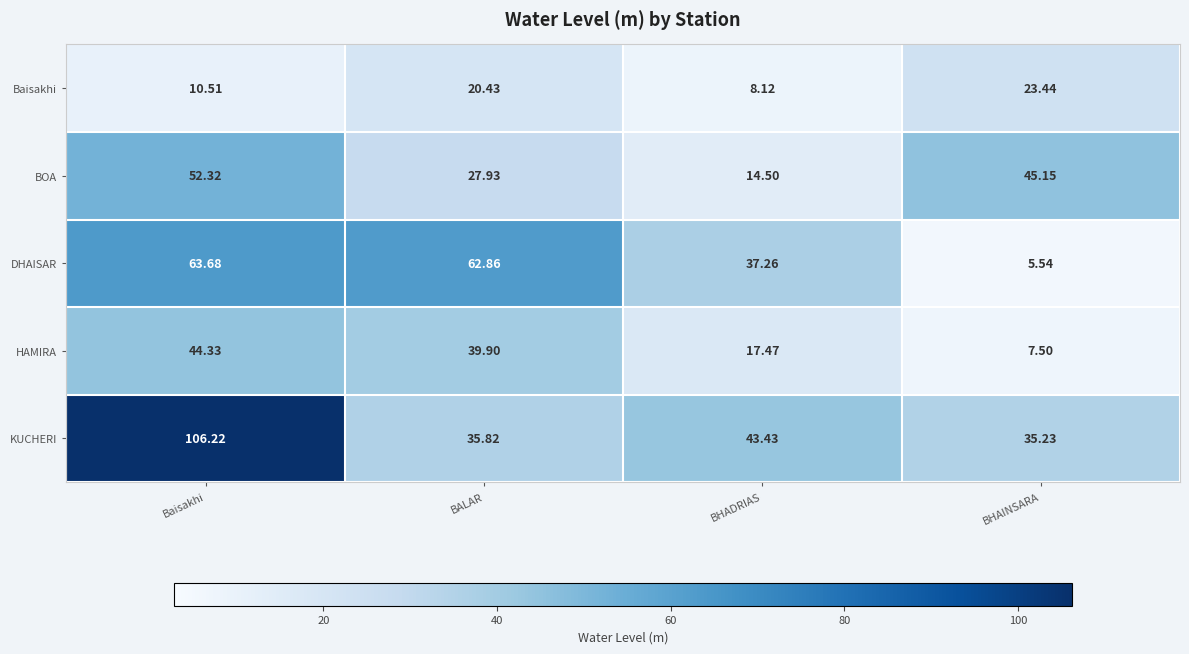

Which series has the largest range (max minus min)?

KUCHERI